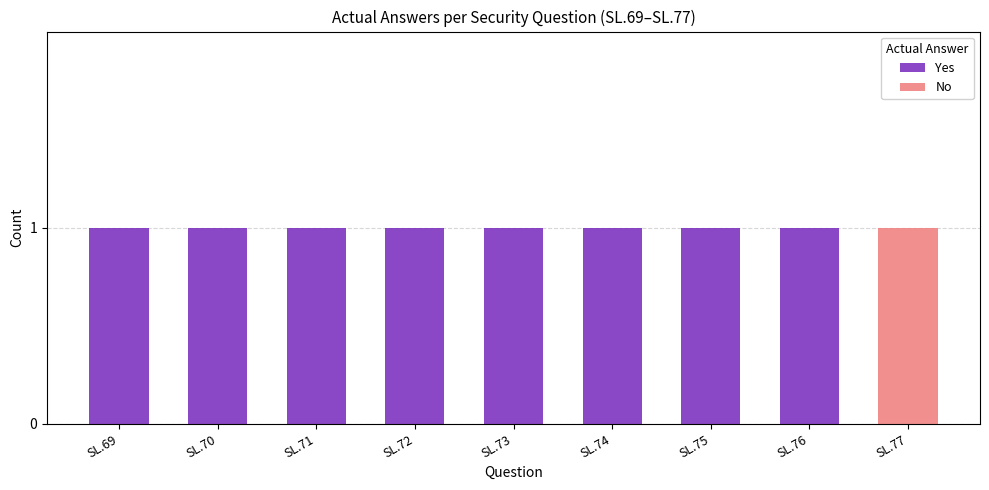

True or false: Yes has a value of 2 at SL.70.

False